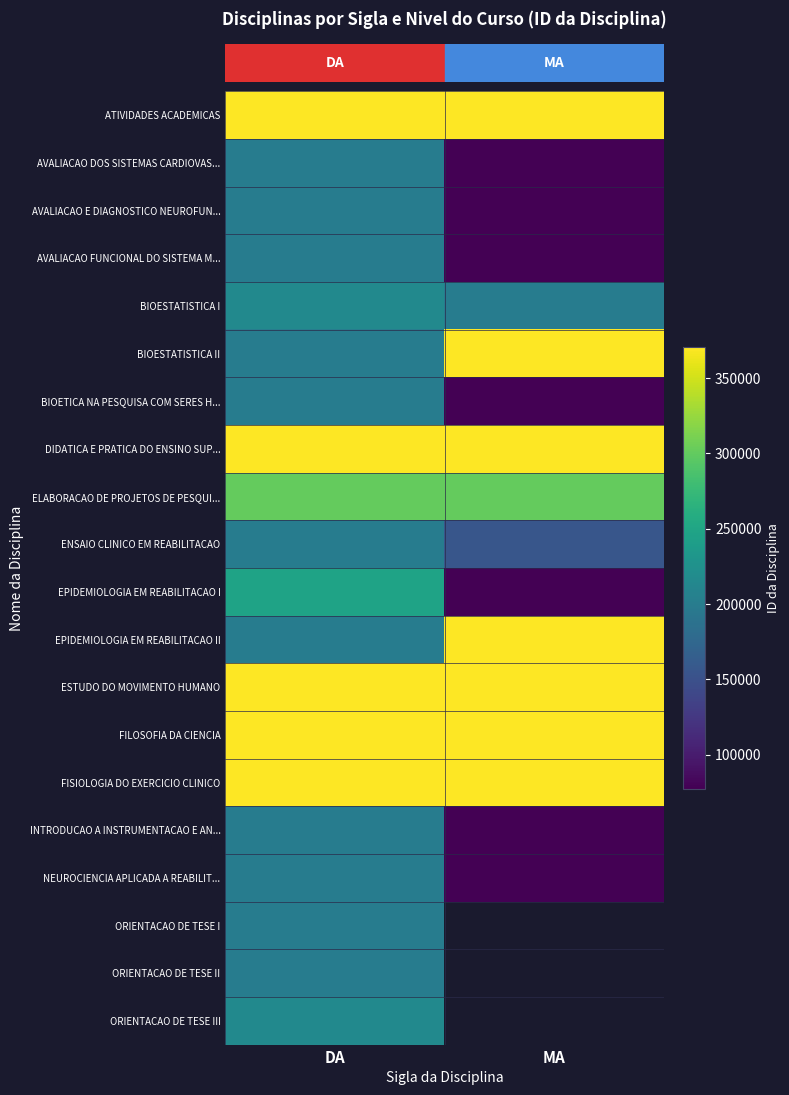

Which has a higher value, DA or MA?

DA